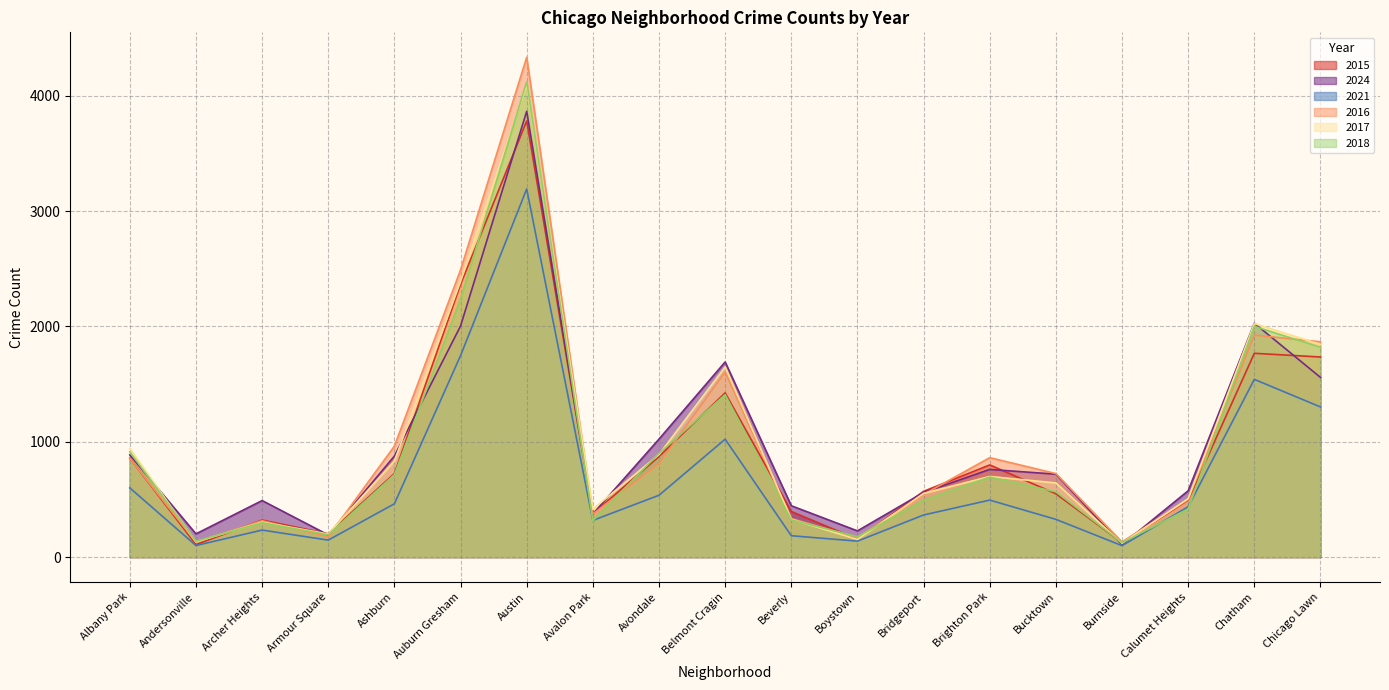

Where is 2017 nearest to the value 2106?

Chatham